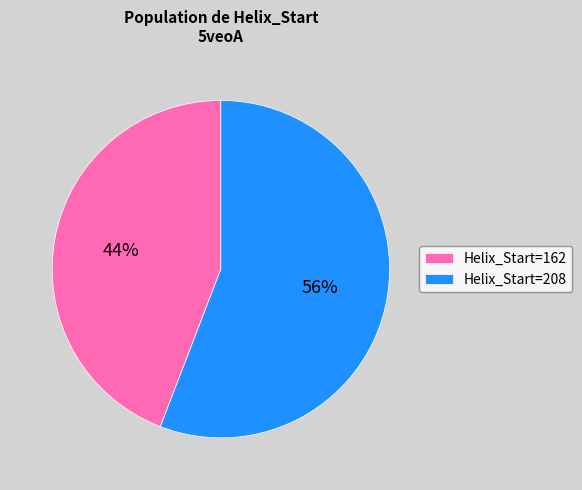

Count the number of slices in the pie.

2